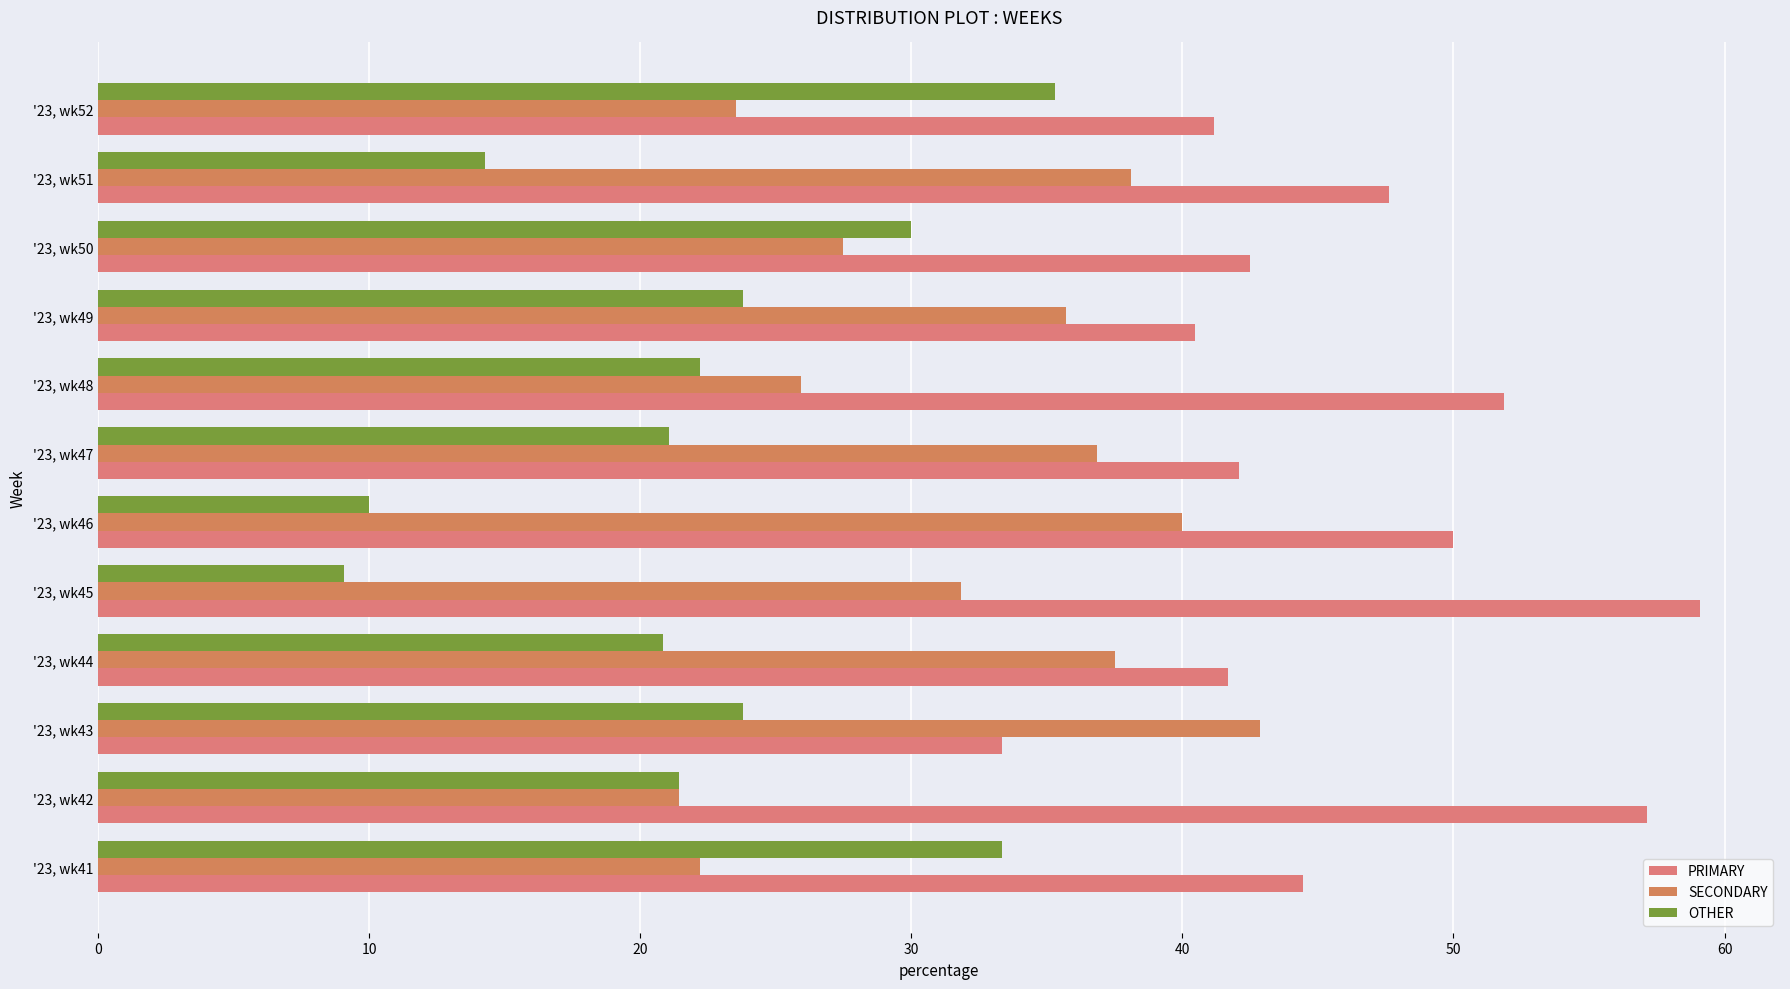

What is the sum of all PRIMARY values?

551.4